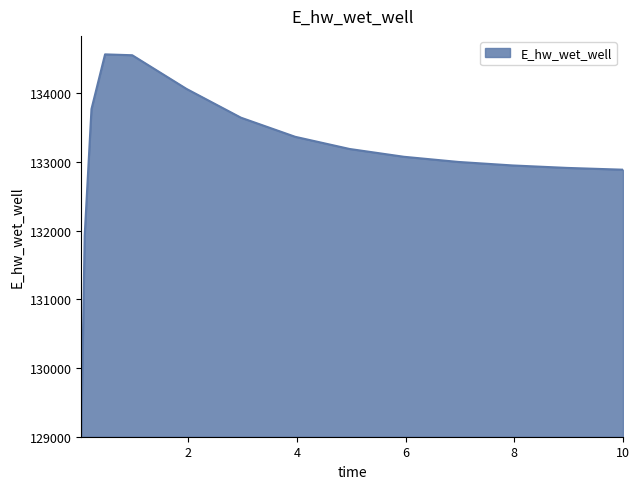

What is the maximum value shown in the chart?

134569.6